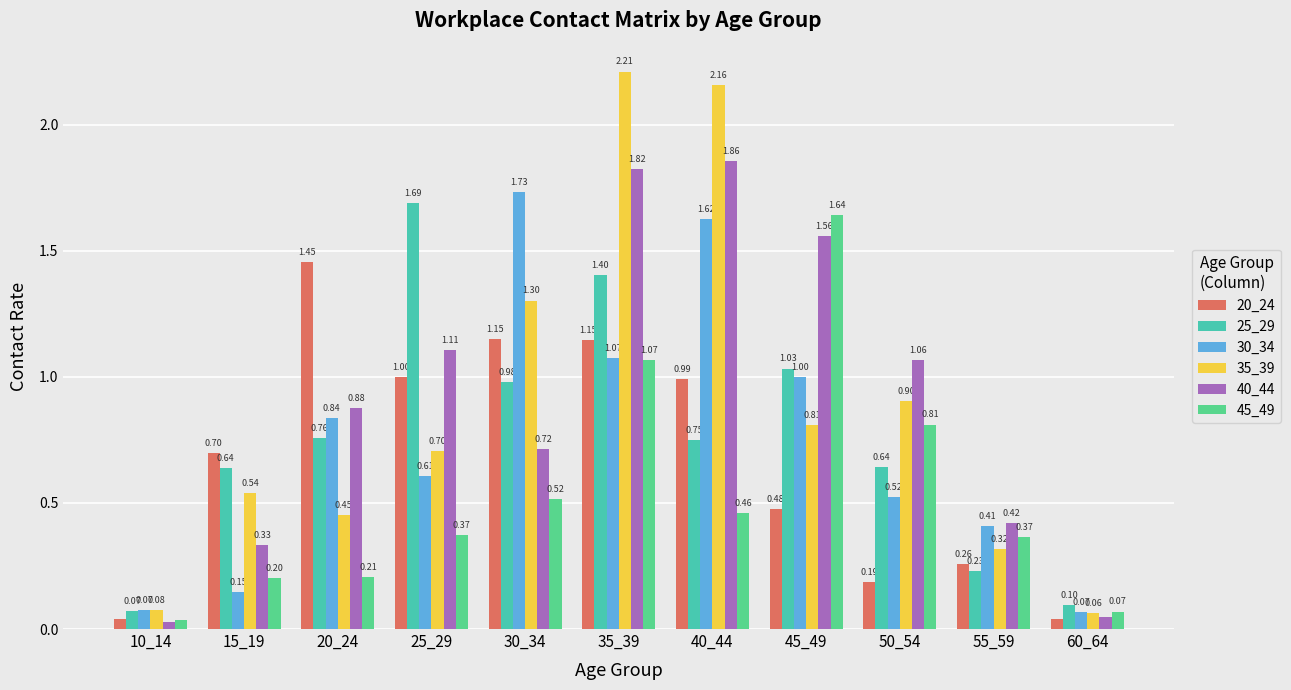

What are all the series names shown in the legend?

20_24, 25_29, 30_34, 35_39, 40_44, 45_49